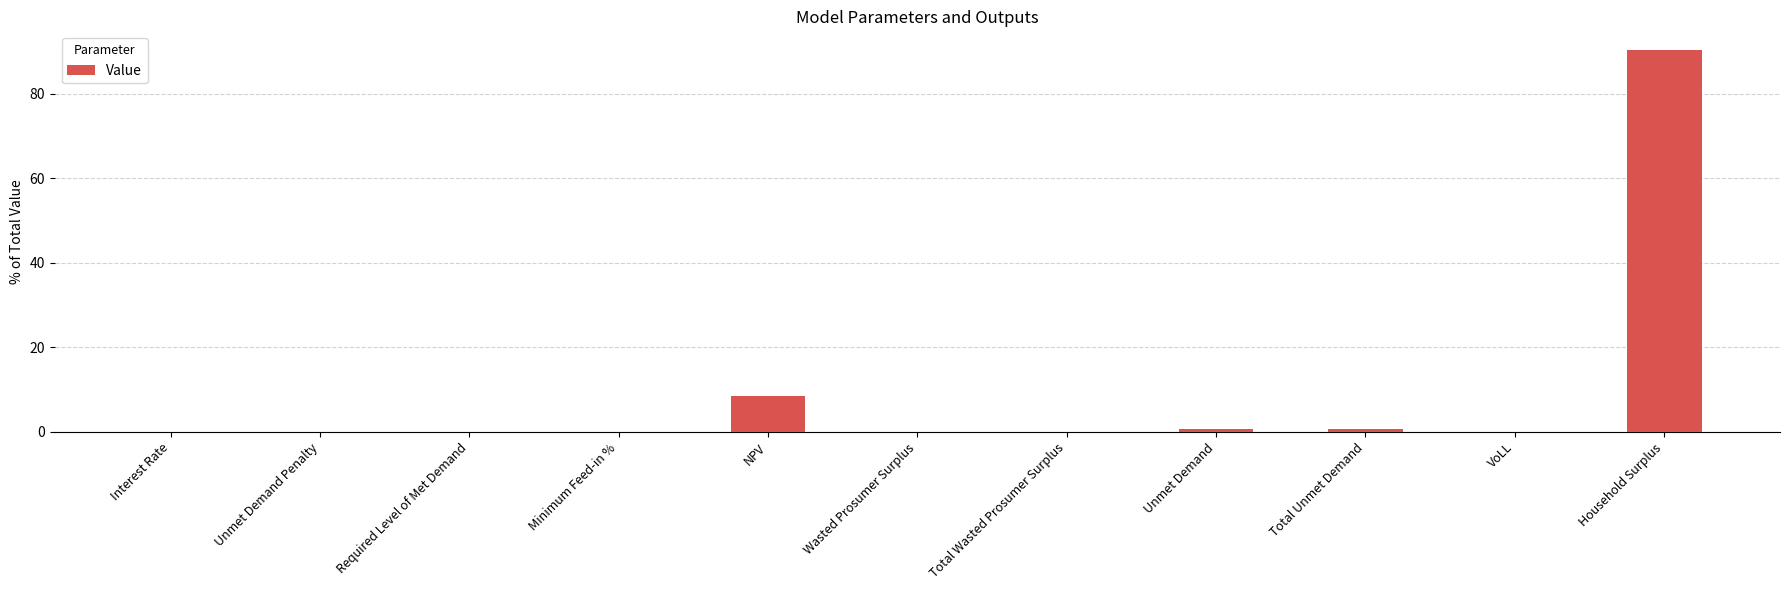

What is the change in value from Interest Rate to NPV?

+8.4